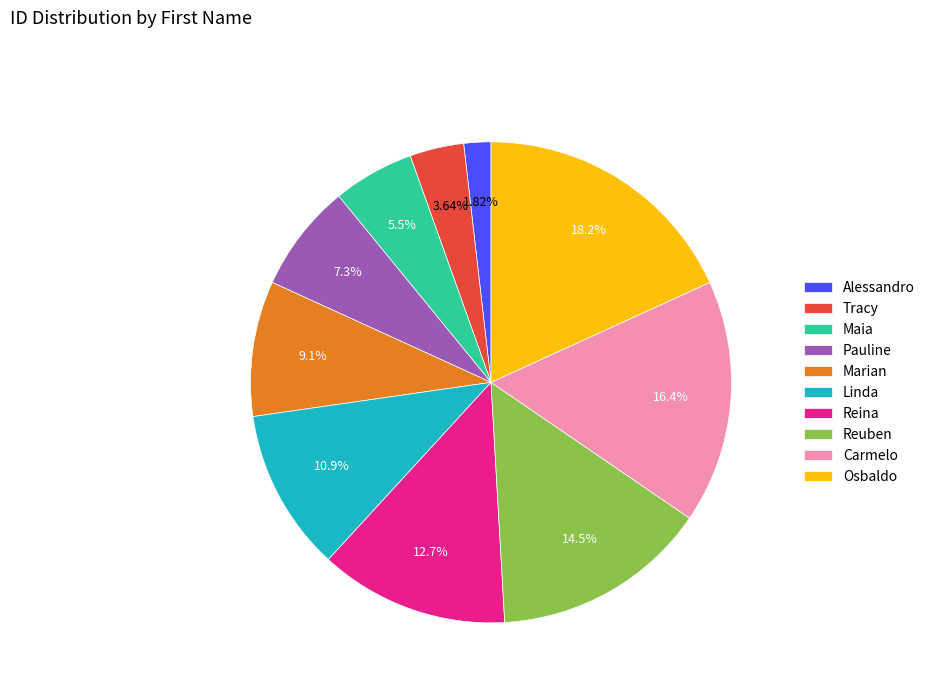

To the nearest percent, what is the average slice percentage?

10%